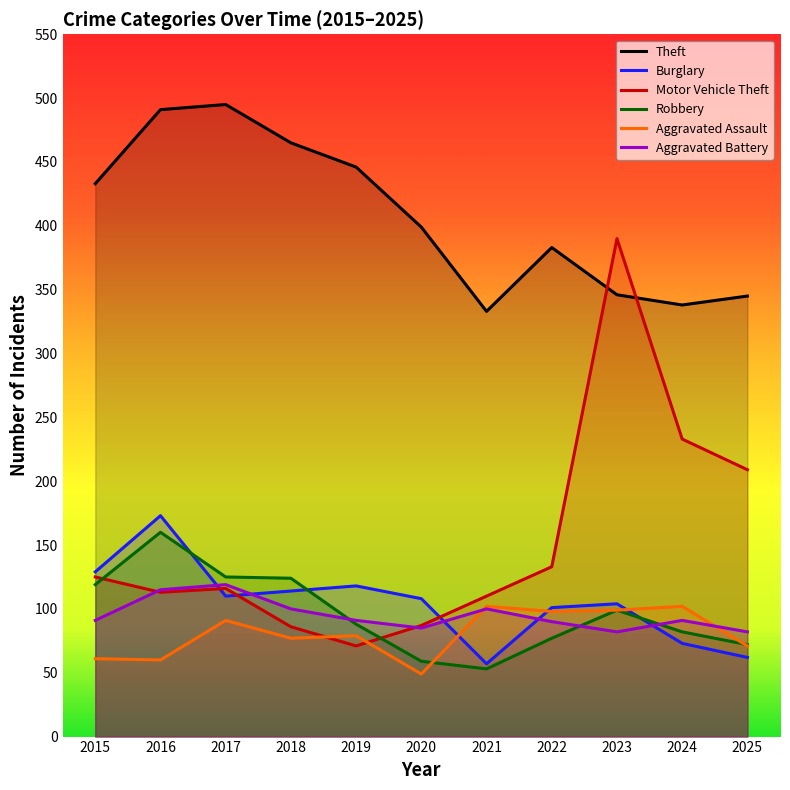

What are all the series names shown in the legend?

Theft, Burglary, Motor Vehicle Theft, Robbery, Aggravated Assault, Aggravated Battery